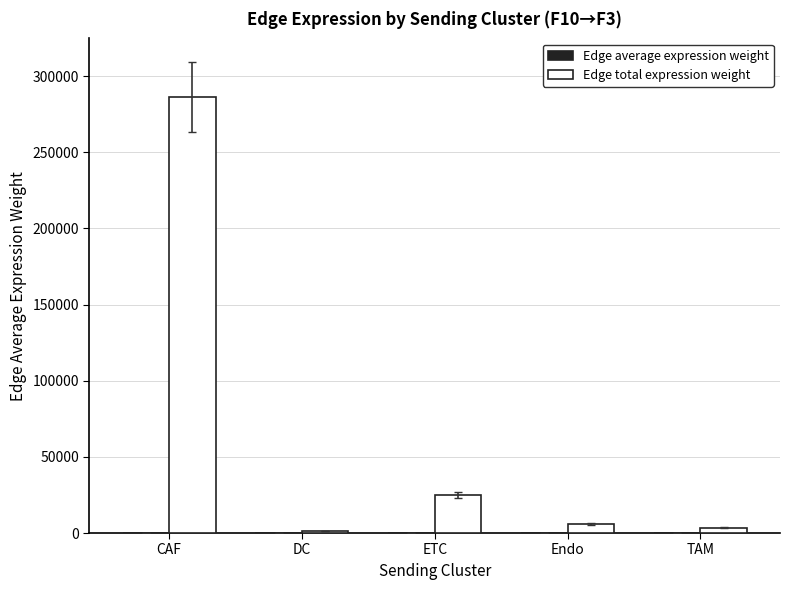

What is the greatest value displayed?

286346.7